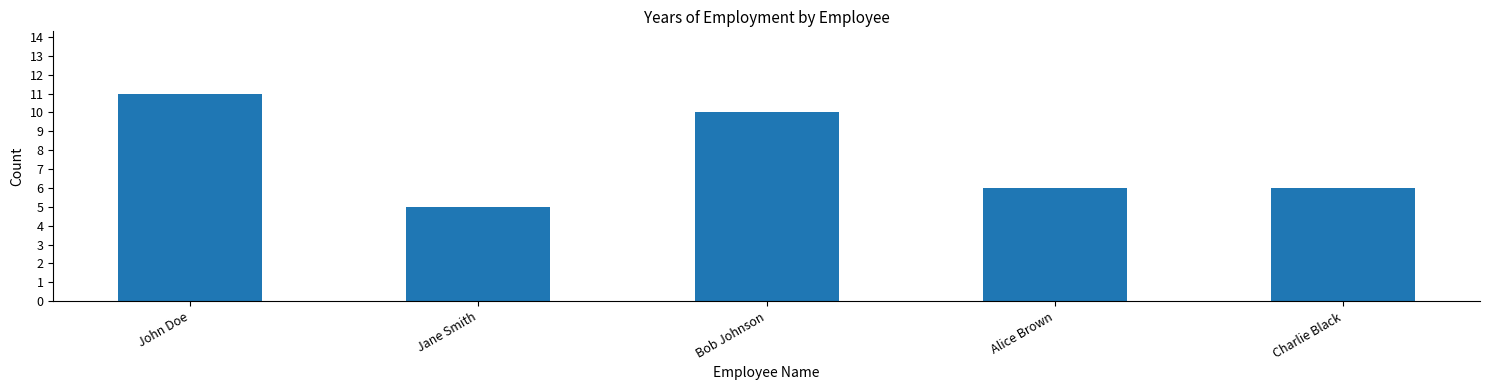

The chart shows a value of 6 at Alice Brown. True or false?

True